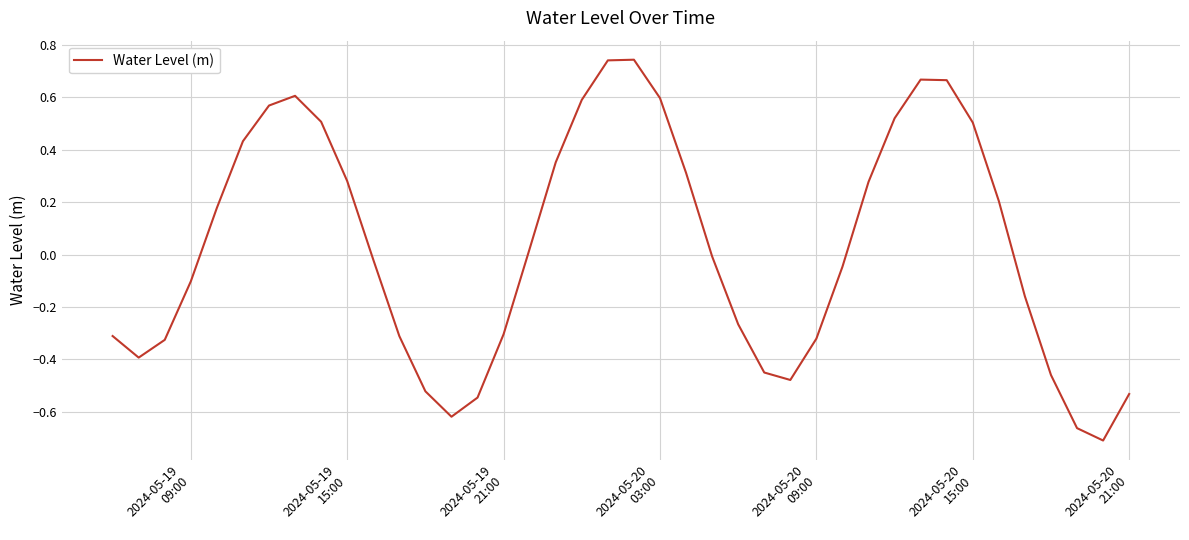

Reading left to right, extract all data points from this chart.

-0.3	-0.4	-0.3	-0.1	0.2	0.4	0.6	0.6	0.5	0.3	-0.0	-0.3	-0.5	-0.6	-0.5	-0.3	0.0	0.4	0.6	0.7	0.7	0.6	0.3	-0.0	-0.3	-0.5	-0.5	-0.3	-0.0	0.3	0.5	0.7	0.7	0.5	0.2	-0.2	-0.5	-0.7	-0.7	-0.5